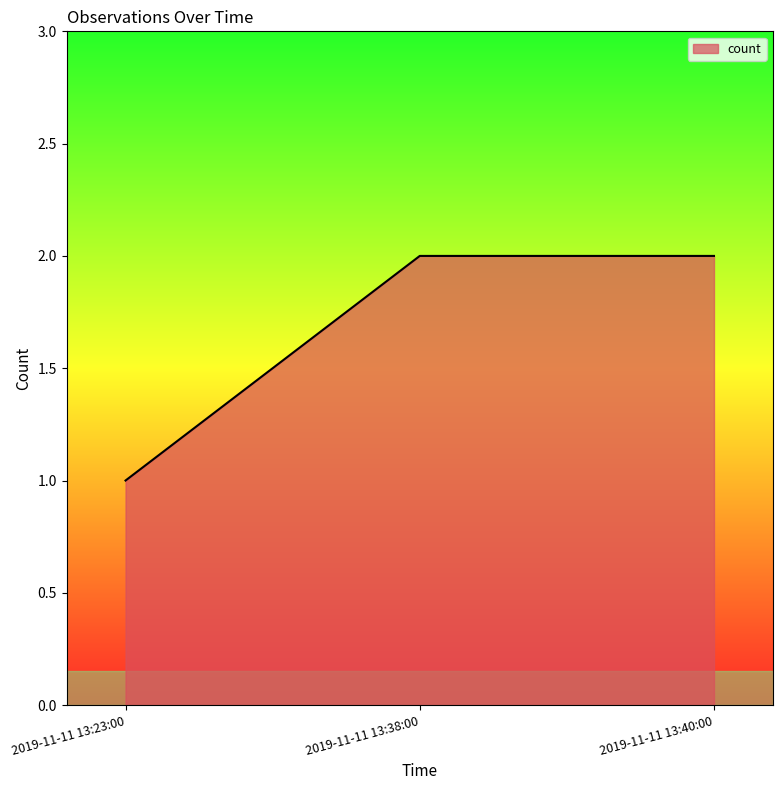

What is the smallest value displayed?

1